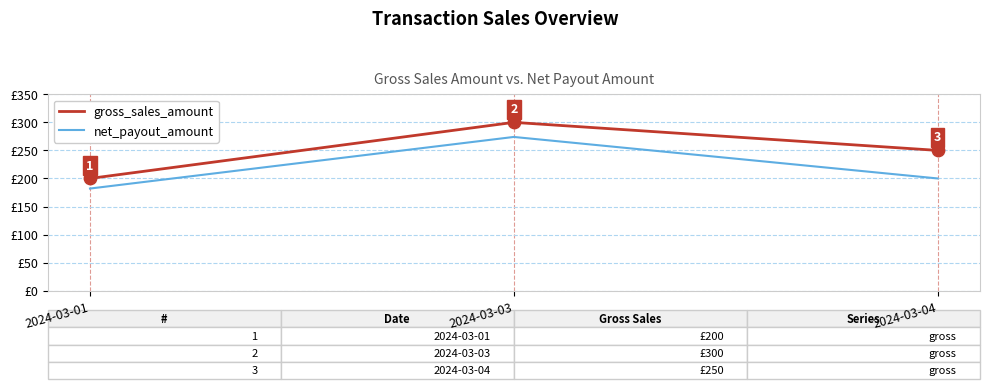

What are all the series names shown in the legend?

gross_sales_amount, net_payout_amount